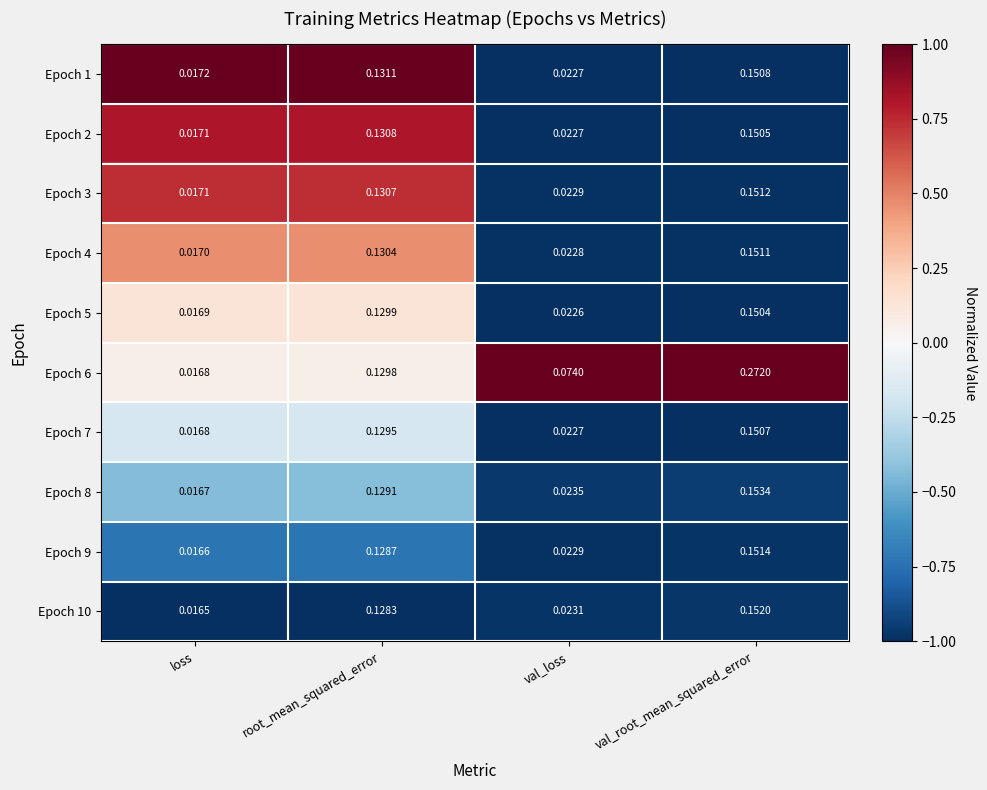

At which label does Epoch 10 reach its minimum?

loss